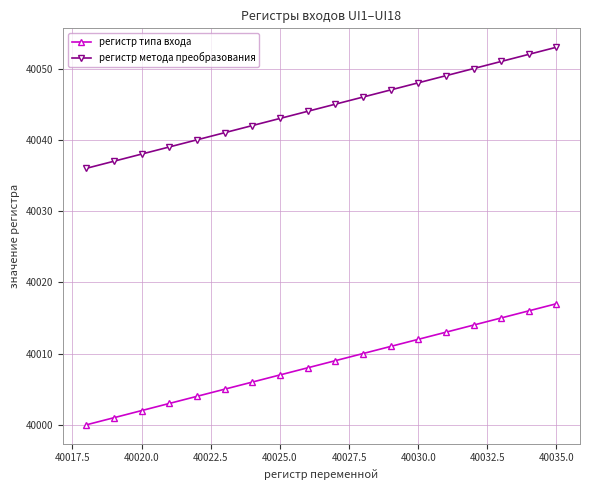

What is the minimum value for регистр метода преобразования?

40036